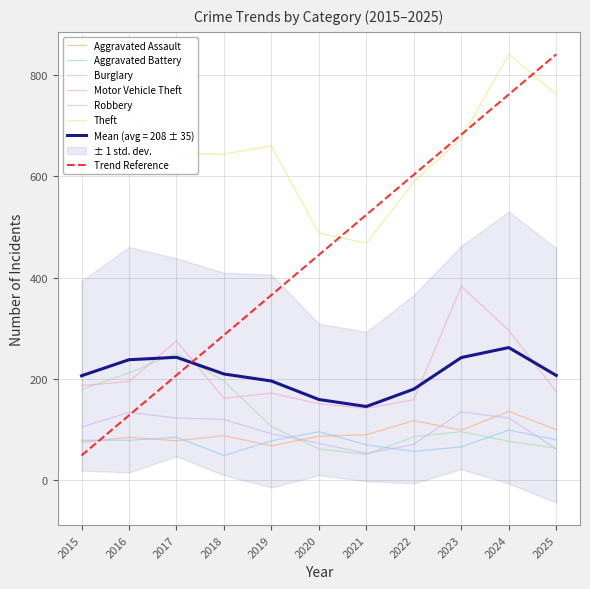

What is the sum of all Motor Vehicle Theft values?

2297.0